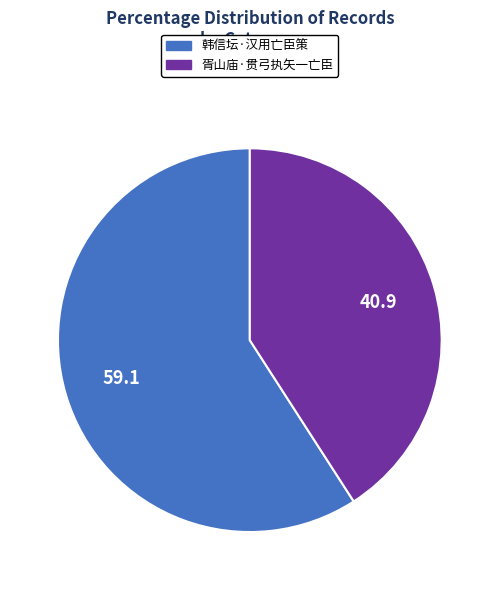

The 韩信坛·汉用亡臣策 slice represents 48% of the pie. True or false?

False